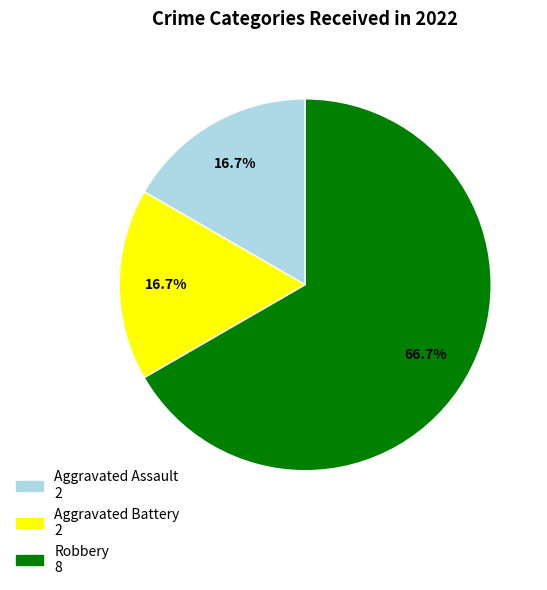

To the nearest percent, what is the combined percentage of Aggravated Assault and Aggravated Battery?

33%